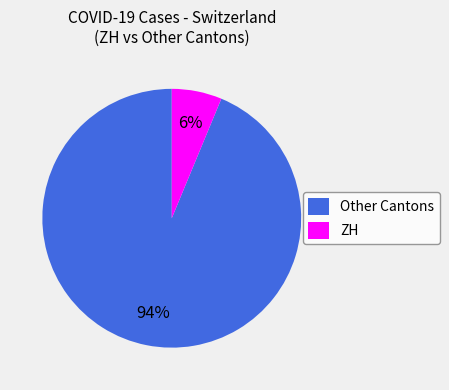

How many slices are in this pie chart?

2